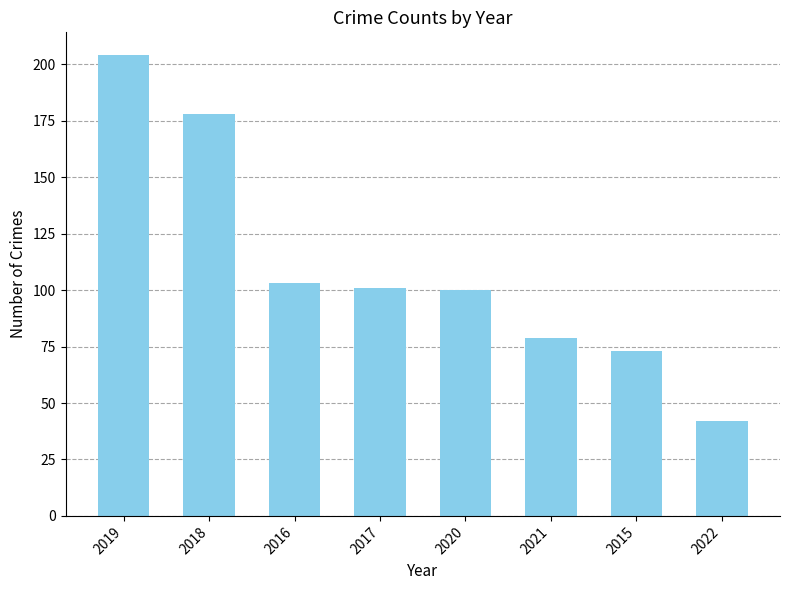

What is the label of the 4th bar from the right?

2020